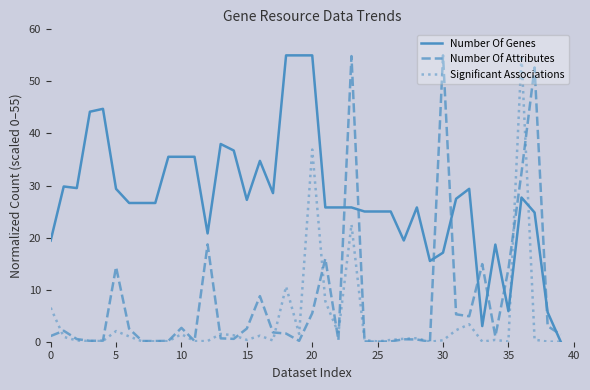

List the series in order of their overall mean, lowest first.

Significant Associations, Number Of Attributes, Number Of Genes